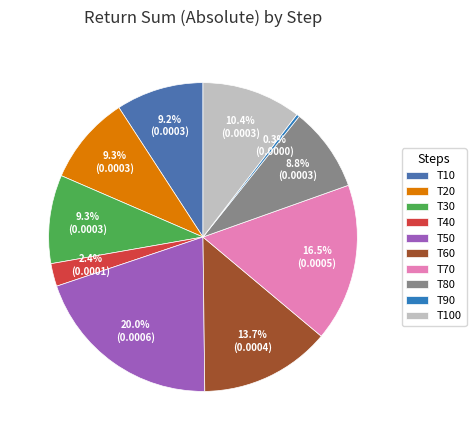

How many slices are in this pie chart?

10